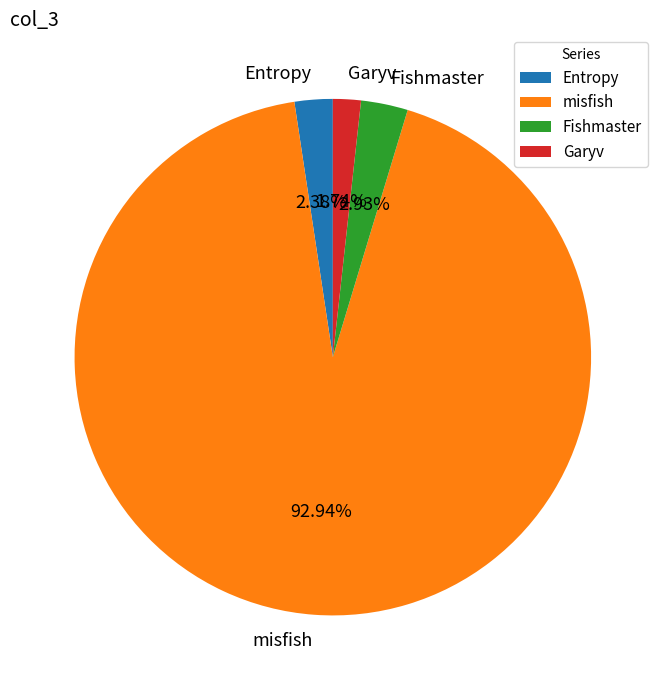

Does Entropy represent more than half of the total?

No